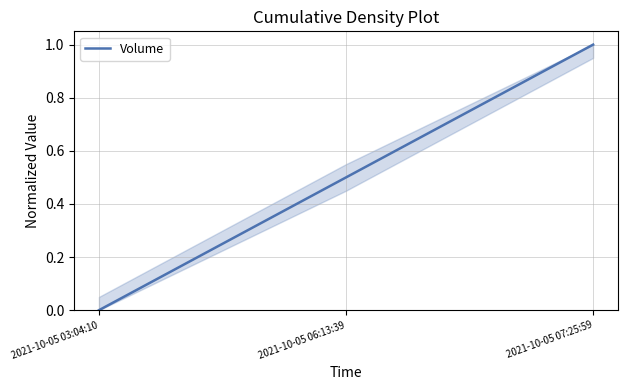

Reading left to right, extract all data points from this chart.

2021-10-05 03:04:10=0.0	2021-10-05 06:13:39=0.5	2021-10-05 07:25:59=1.0